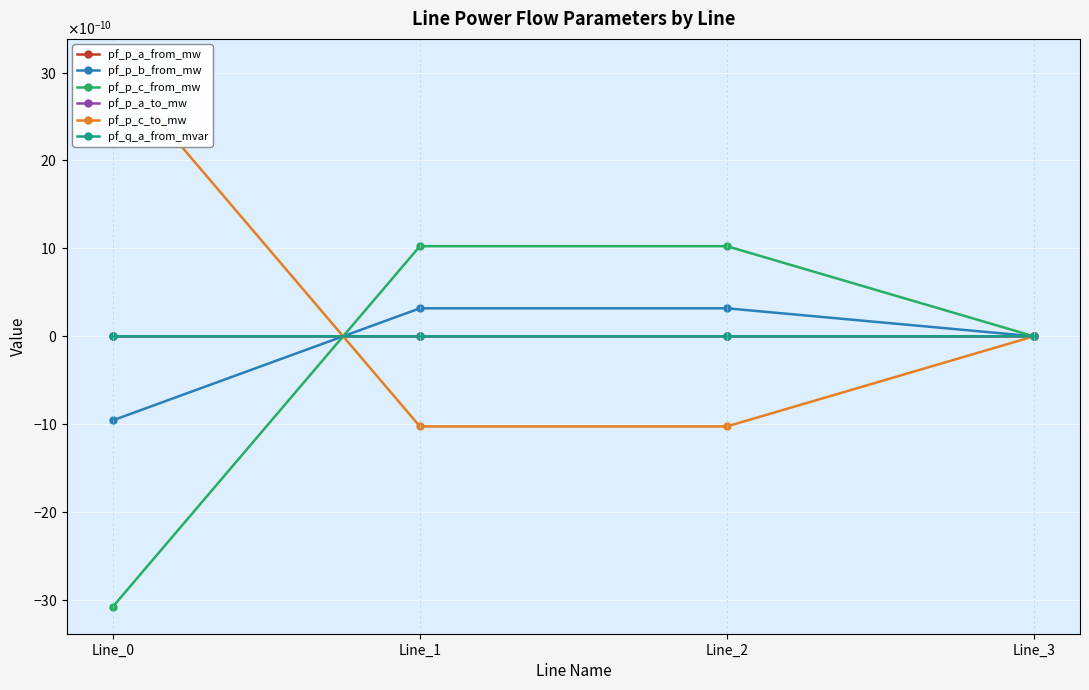

Which series changed the most between Line_0 and Line_3?

pf_p_c_to_mw